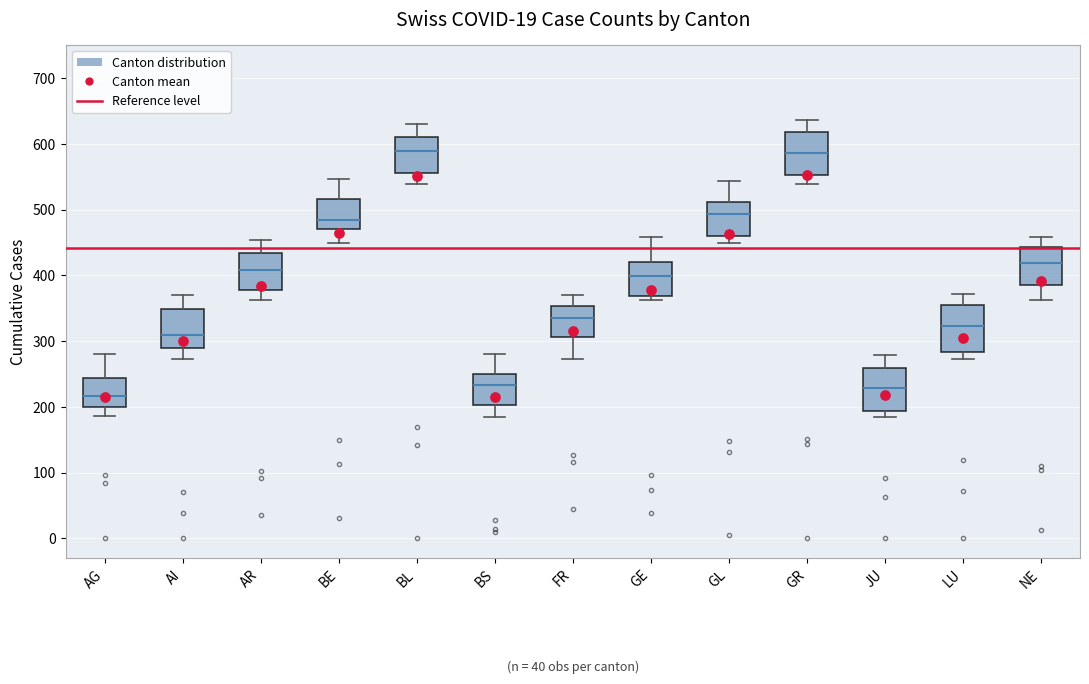

Reading left to right, read every box against the y-axis: the position of its median line, the range the box covers, and the ends of its whiskers. The values are not printed on the chart, so give them approximately, as read against the axis.

AG: median 220, box 200 to 240, whiskers 190 to 280
AI: median 310, box 290 to 350, whiskers 270 to 370
AR: median 410, box 380 to 430, whiskers 360 to 450
BE: median 480, box 470 to 520, whiskers 450 to 550
BL: median 590, box 560 to 610, whiskers 540 to 630
BS: median 230, box 200 to 250, whiskers 180 to 280
FR: median 340, box 310 to 350, whiskers 270 to 370
GE: median 400, box 370 to 420, whiskers 360 to 460
GL: median 490, box 460 to 510, whiskers 450 to 540
GR: median 590, box 550 to 620, whiskers 540 to 640
JU: median 230, box 190 to 260, whiskers 180 to 280
LU: median 320, box 280 to 350, whiskers 270 to 370
NE: median 420, box 390 to 440, whiskers 360 to 460